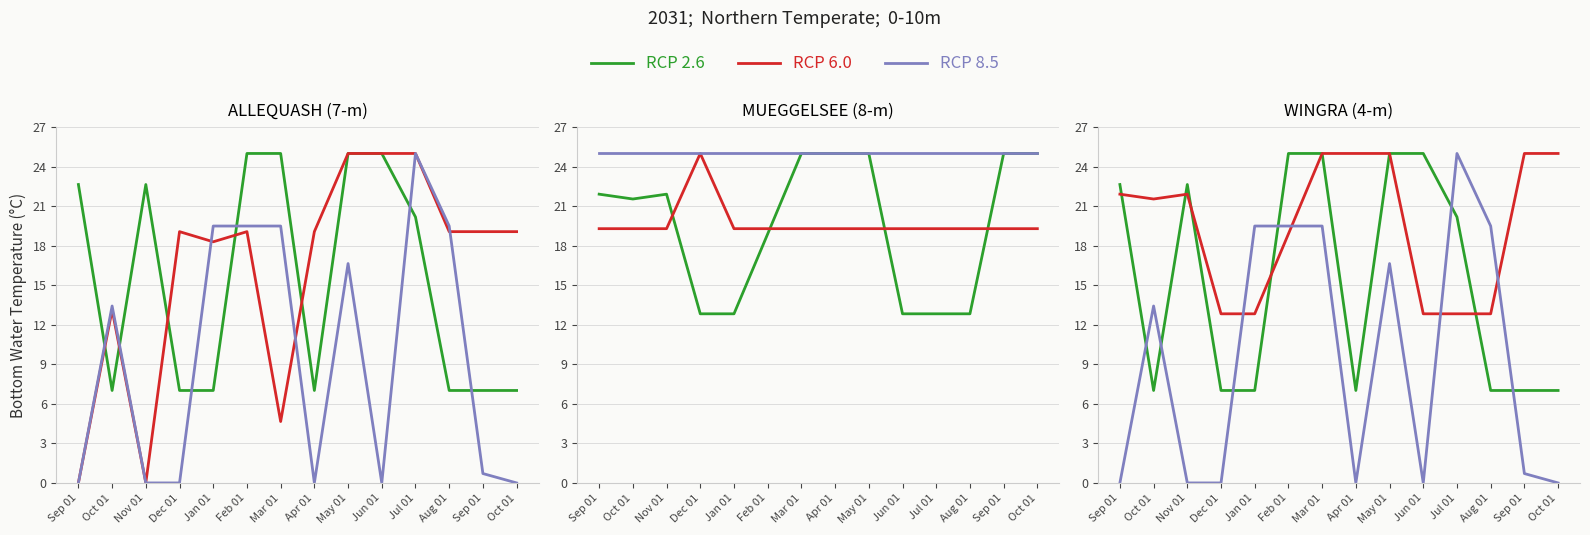

What is the maximum value for RCP 2.6?

25.0